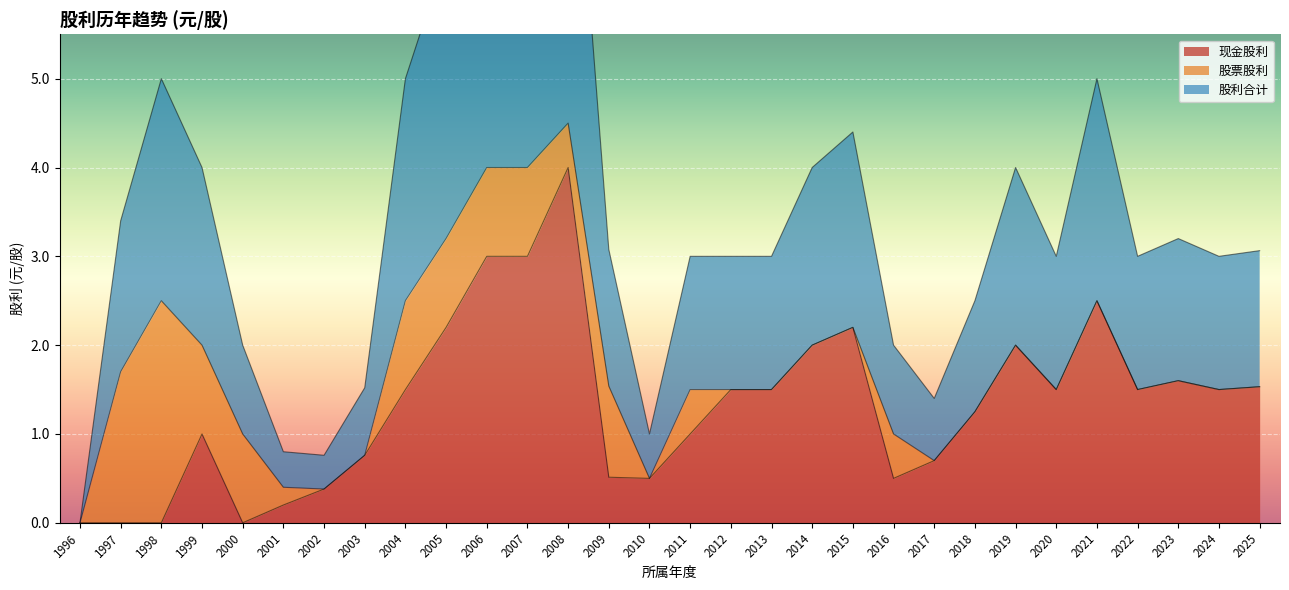

The value of 现金股利 at 2021 is 3.8. True or false?

False